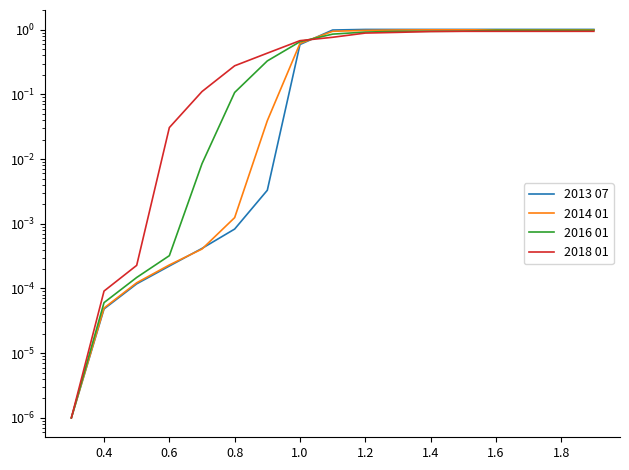

Which series has the largest range (max minus min)?

2013 07